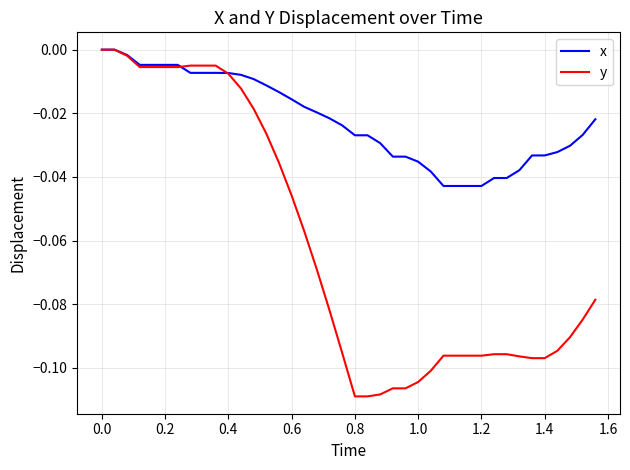

Which series has the largest total across all categories?

x